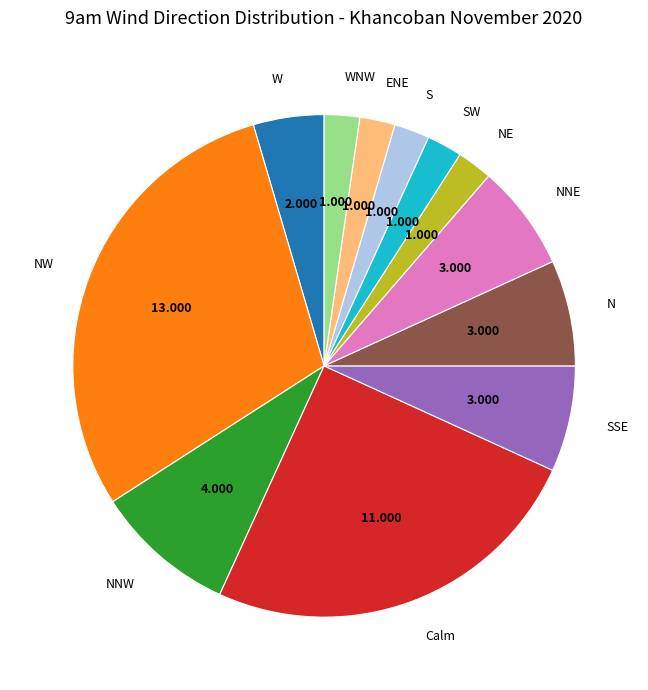

Which has a higher value, SSE or W?

SSE